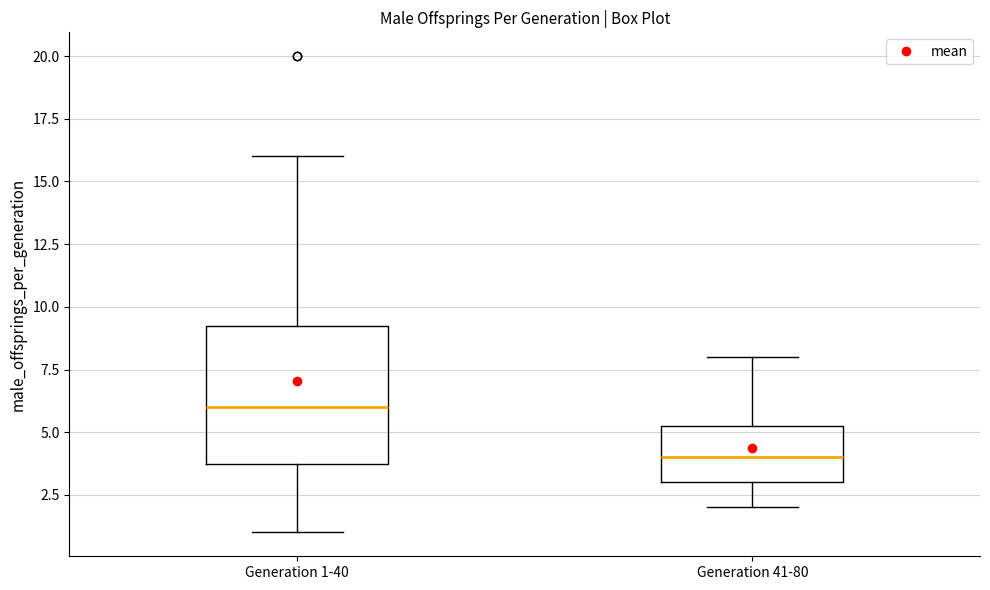

Reading left to right, read every box against the y-axis: the position of its median line, the range the box covers, and the ends of its whiskers. The values are not printed on the chart, so give them approximately, as read against the axis.

Generation 1-40: median 6.0, box 4.0 to 9.5, whiskers 1.0 to 16.0
Generation 41-80: median 4.0, box 3.0 to 5.5, whiskers 2.0 to 8.0